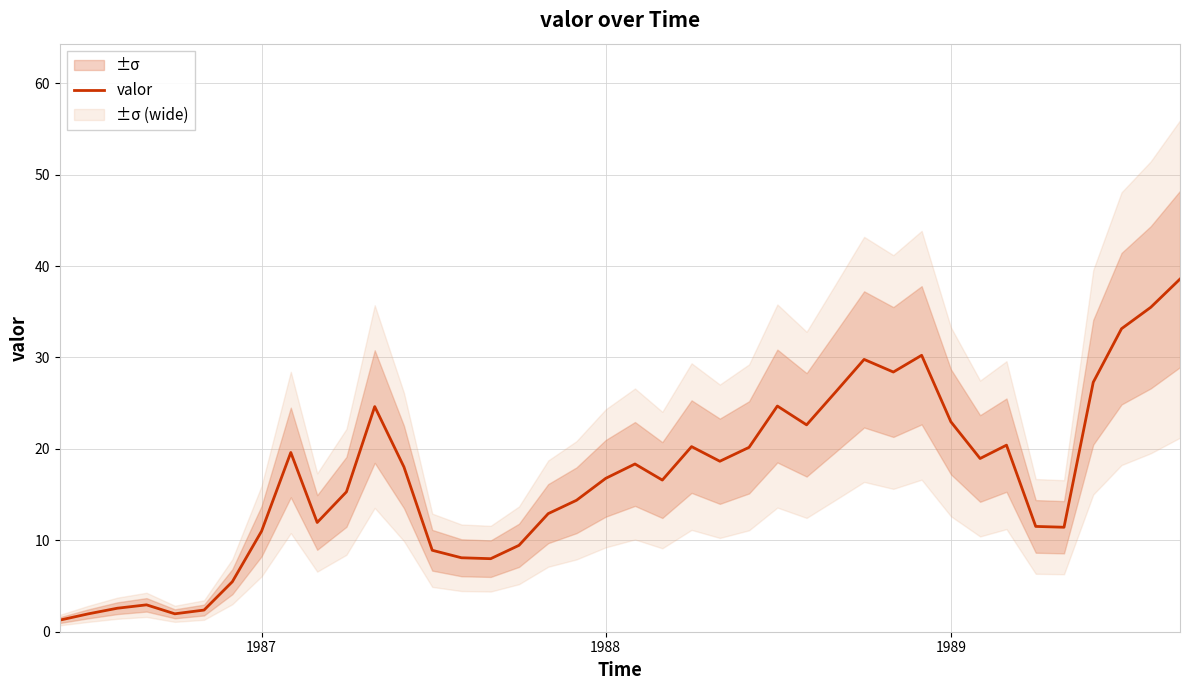

What is the minimum value for valor?

1.3